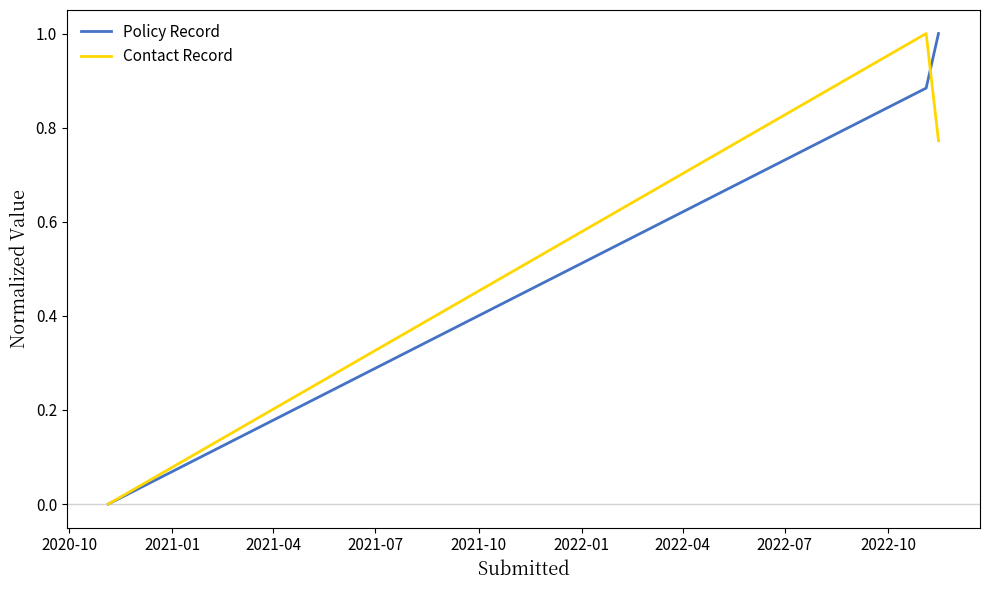

What is the highest value of the Contact Record series?

1.0